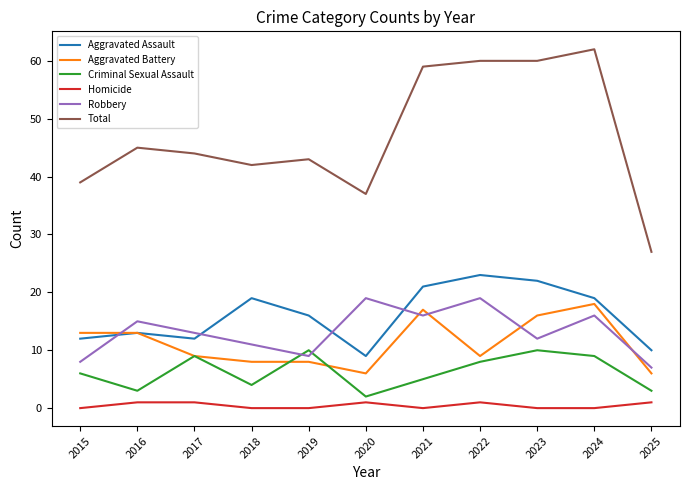

What value does the Criminal Sexual Assault series have at 2015?

6